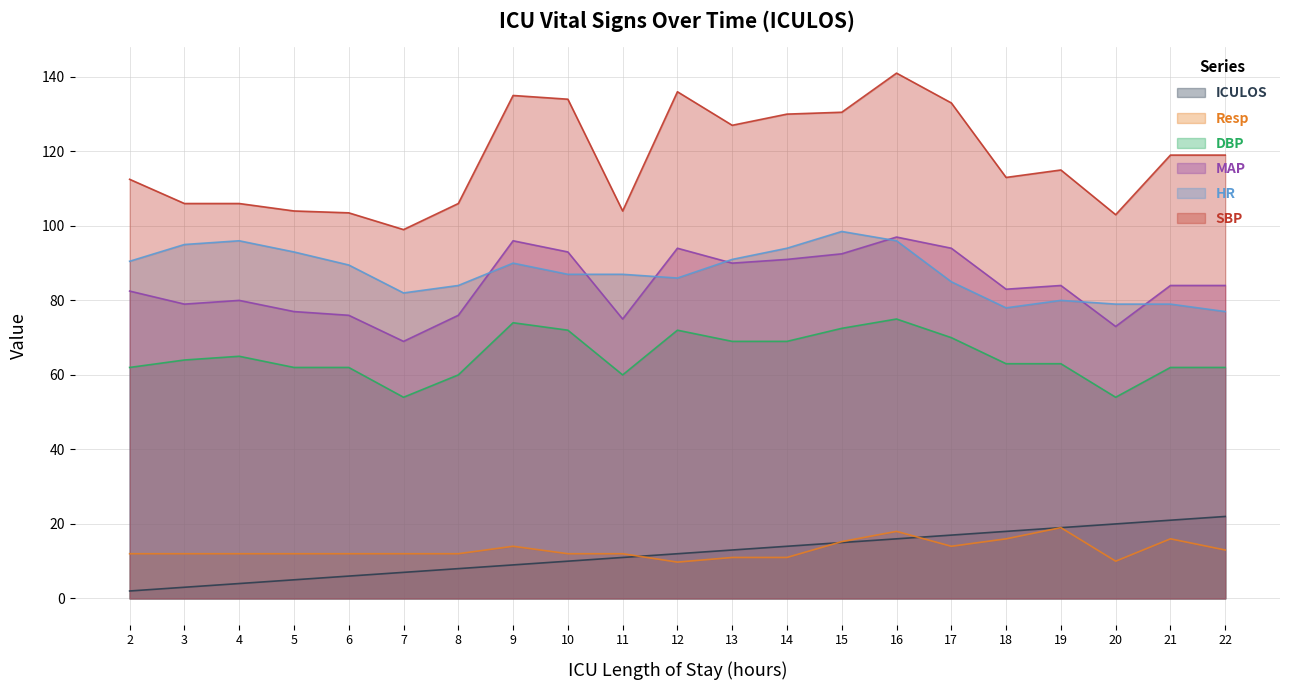

How many lines are shown in the chart?

6